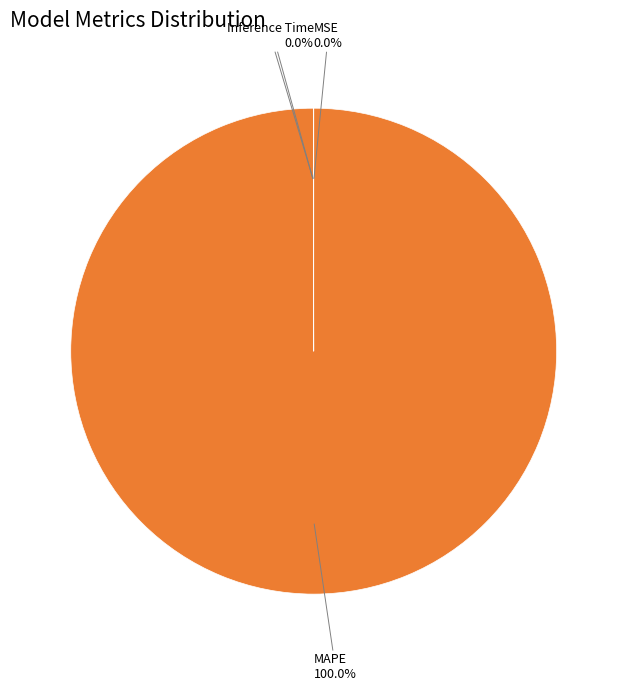

Is there any slice that represents more than half of the pie?

Yes